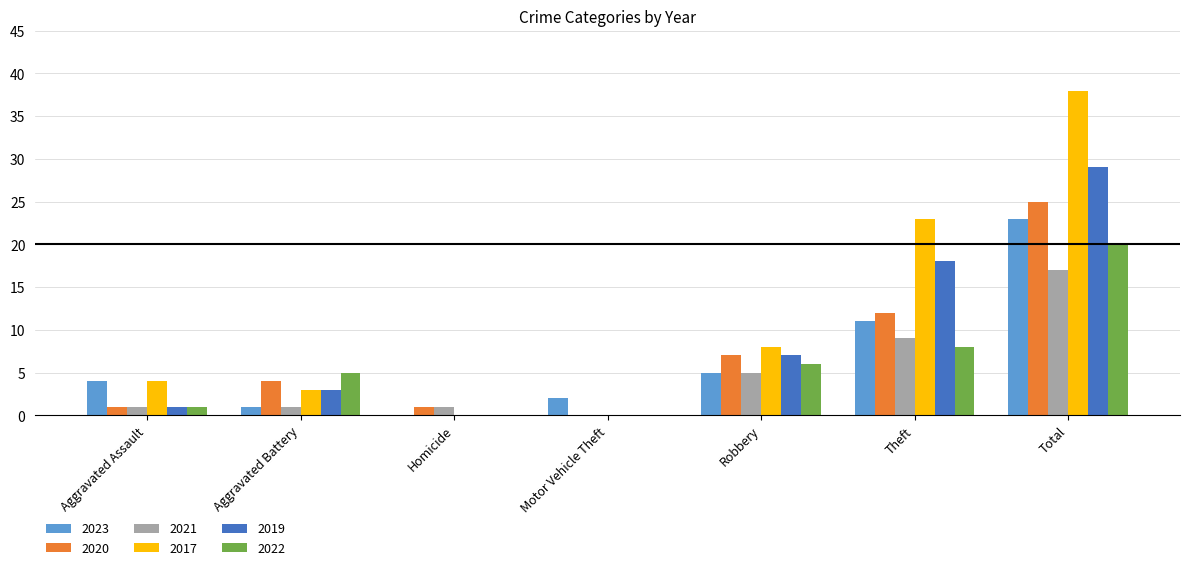

Are the bars horizontal?

No